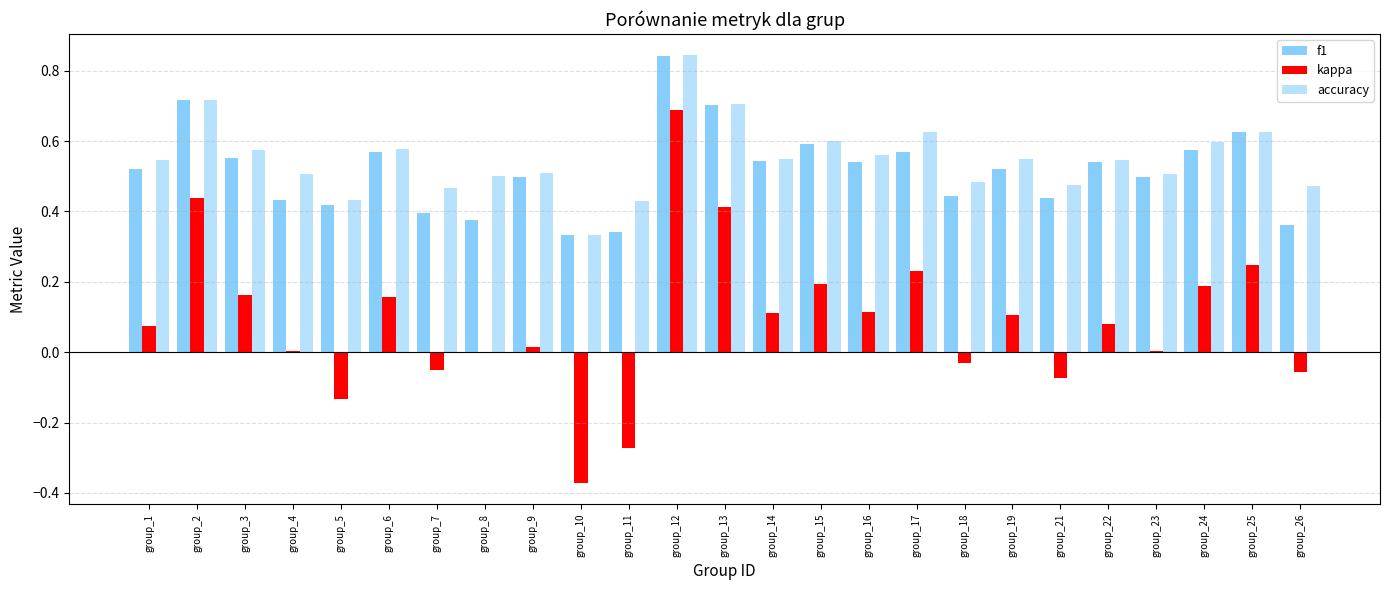

Which series has the largest total across all categories?

accuracy